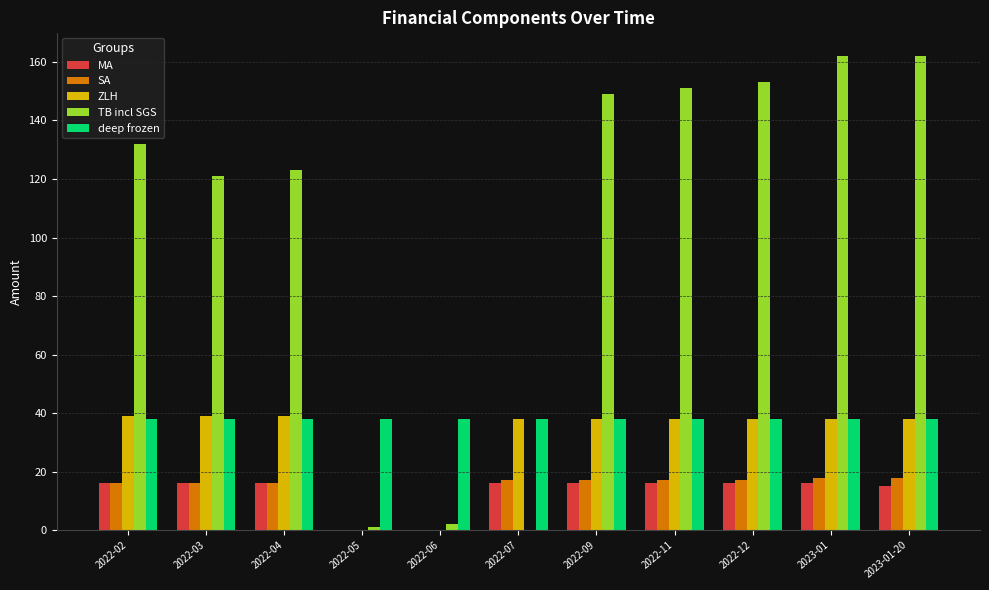

What is the greatest value displayed?

162